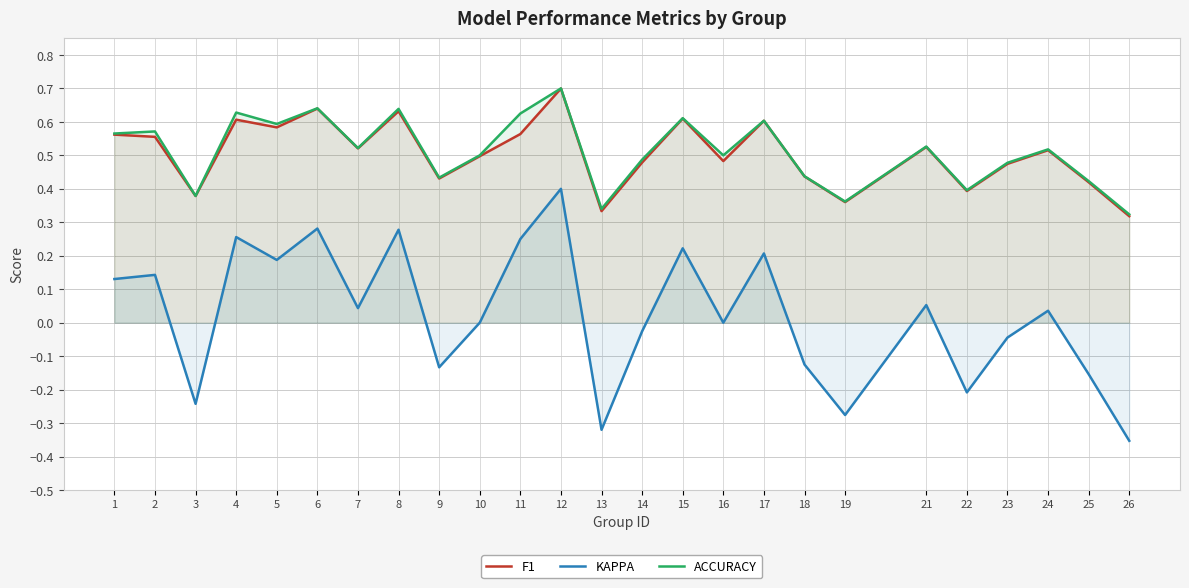

Reading left to right, list all the values displayed in this chart.

F1: 0.6	0.6	0.4	0.6	0.6	0.6	0.5	0.6	0.4	0.5	0.6	0.7	0.3	0.5	0.6	0.5	0.6	0.4	0.4	0.5	0.4	0.5	0.5	0.4	0.3
KAPPA: 0.1	0.1	-0.2	0.3	0.2	0.3	0.0	0.3	-0.1	0.0	0.2	0.4	-0.3	-0.0	0.2	0.0	0.2	-0.1	-0.3	0.1	-0.2	-0.0	0.0	-0.2	-0.4
ACCURACY: 0.6	0.6	0.4	0.6	0.6	0.6	0.5	0.6	0.4	0.5	0.6	0.7	0.3	0.5	0.6	0.5	0.6	0.4	0.4	0.5	0.4	0.5	0.5	0.4	0.3